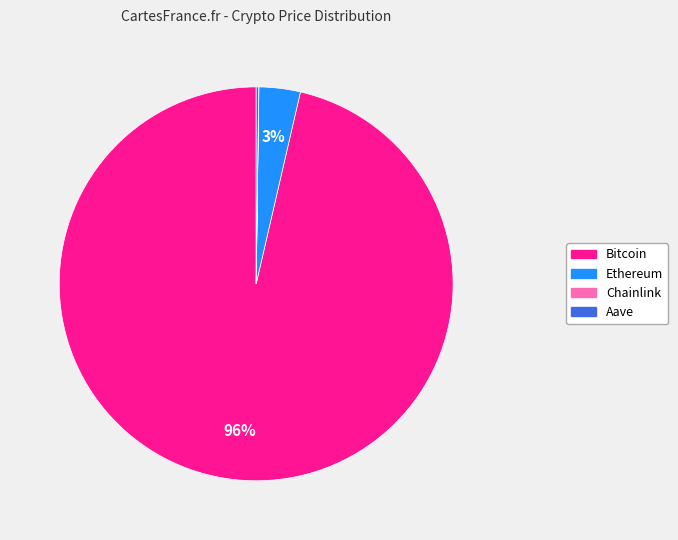

What percentage is the Ethereum slice, to the nearest percent?

3%